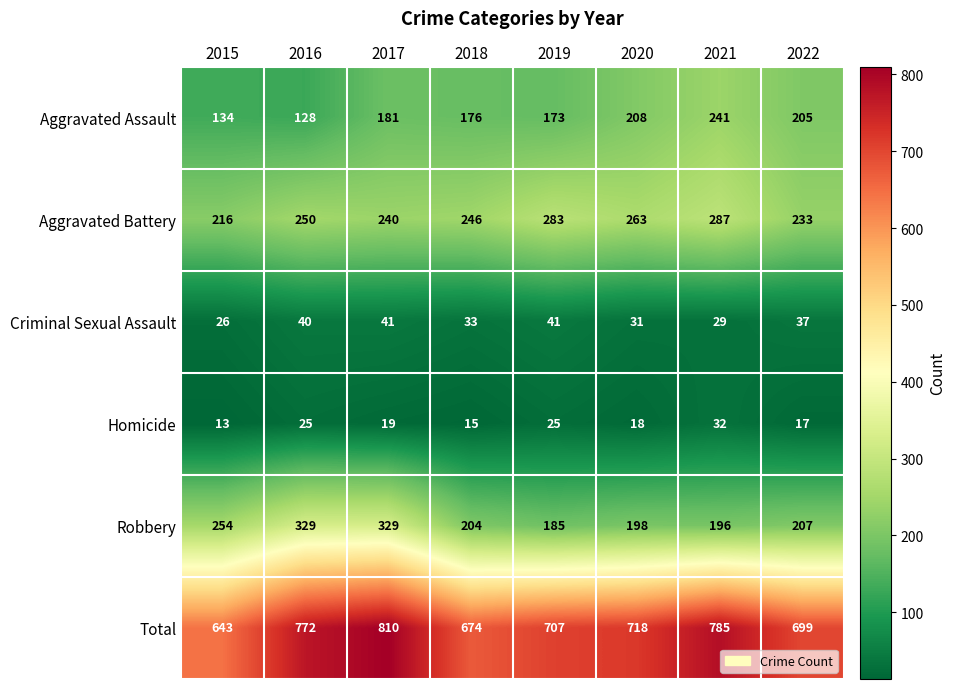

What is the maximum value shown in the chart?

810